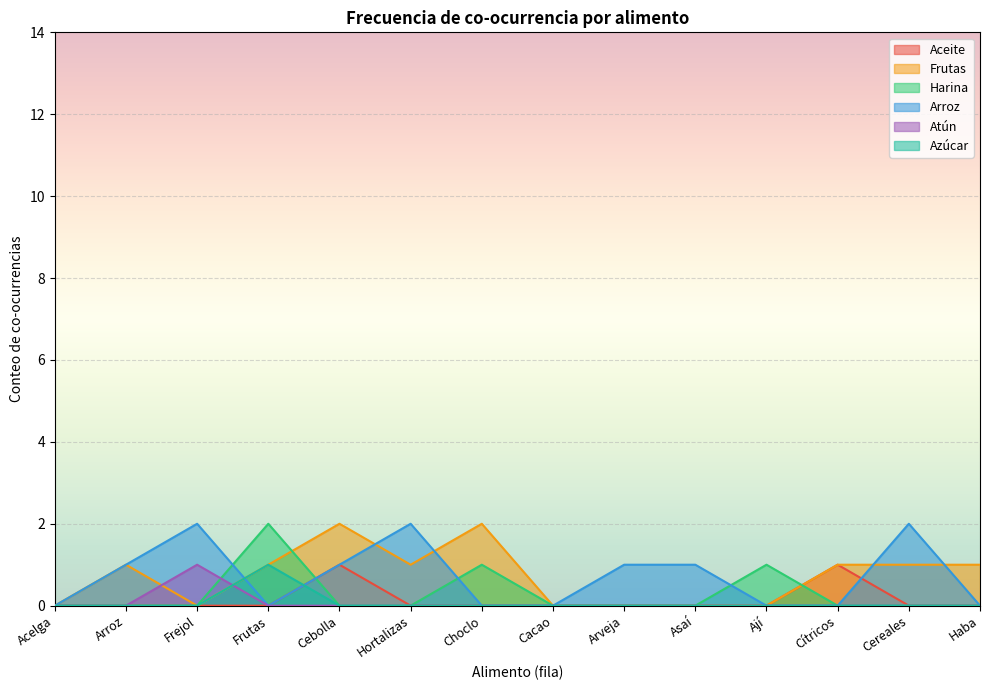

Between which two adjacent categories do Harina and Atún first intersect?

Frejol and Frutas